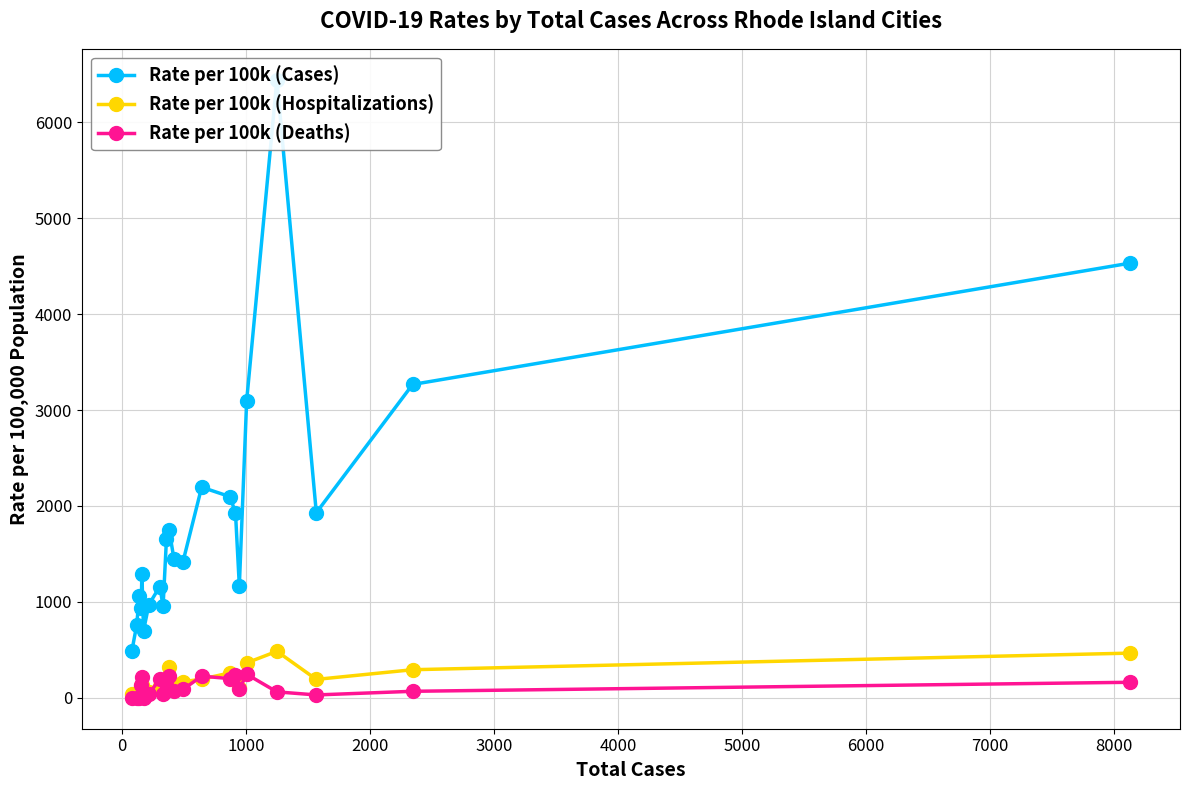

How many series are shown in this chart?

3